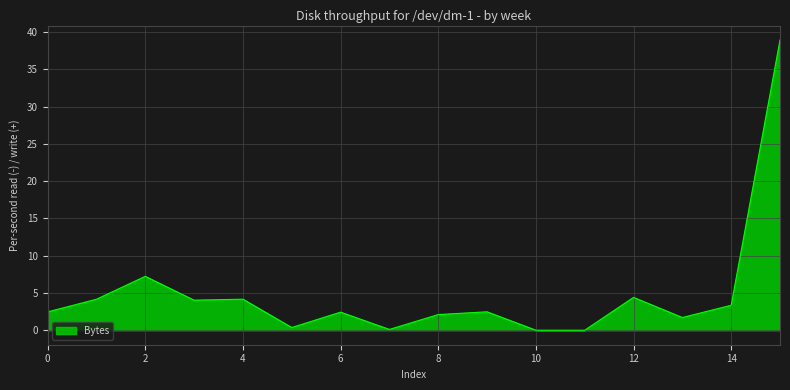

What is the greatest value displayed?

38.9